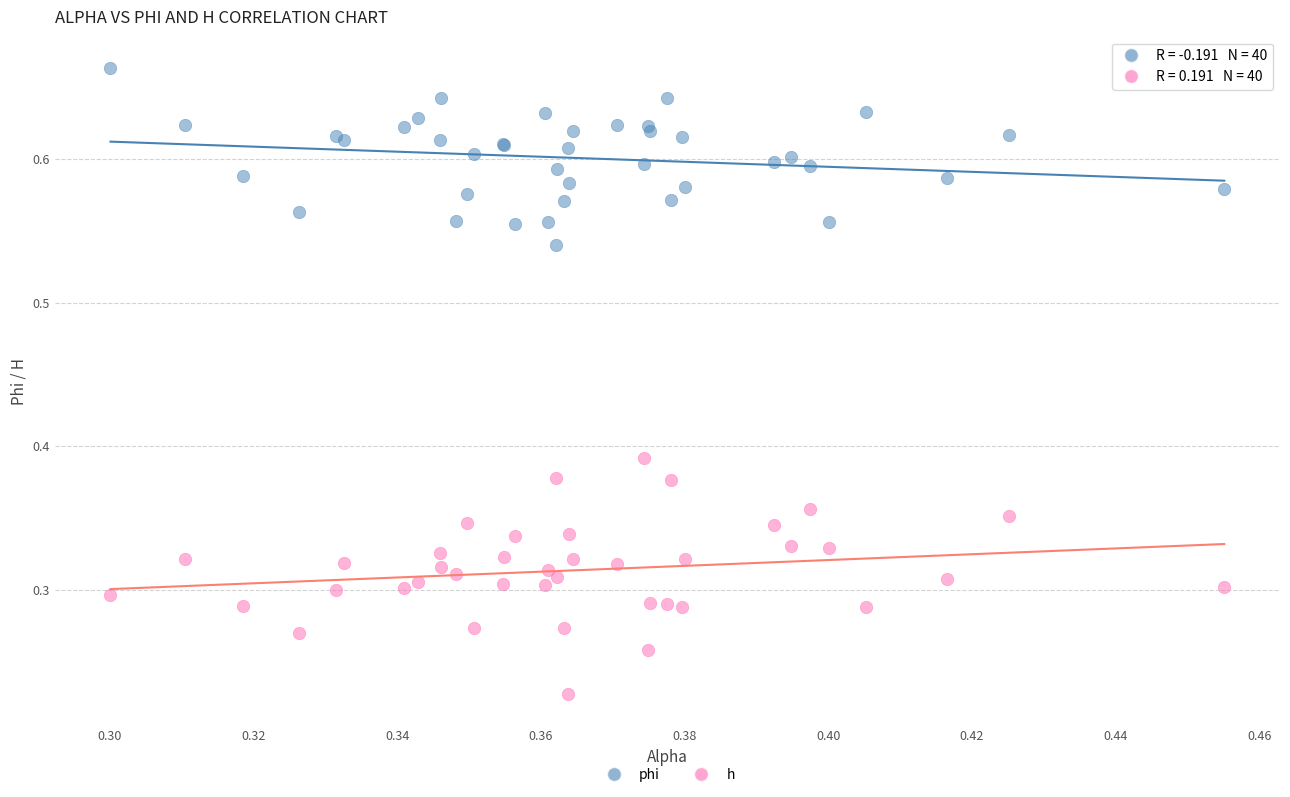

Which series reaches the minimum Y coordinate?

h